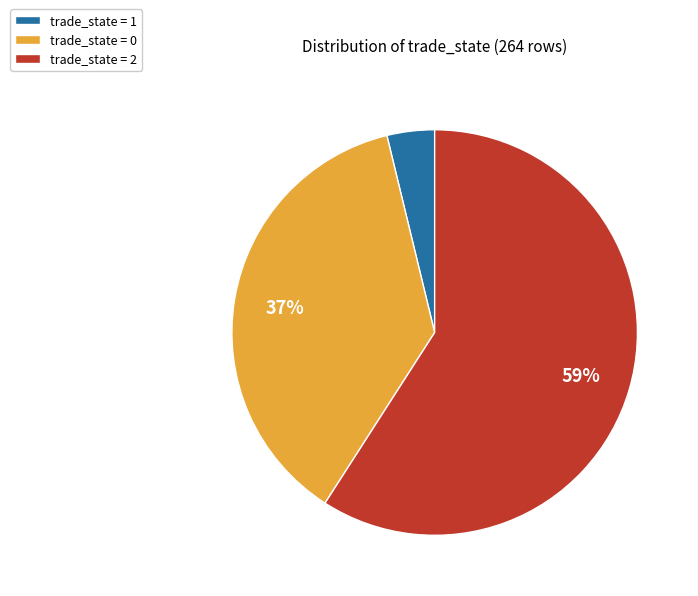

Is the sum of trade_state = 0 and trade_state = 2 greater than half?

Yes